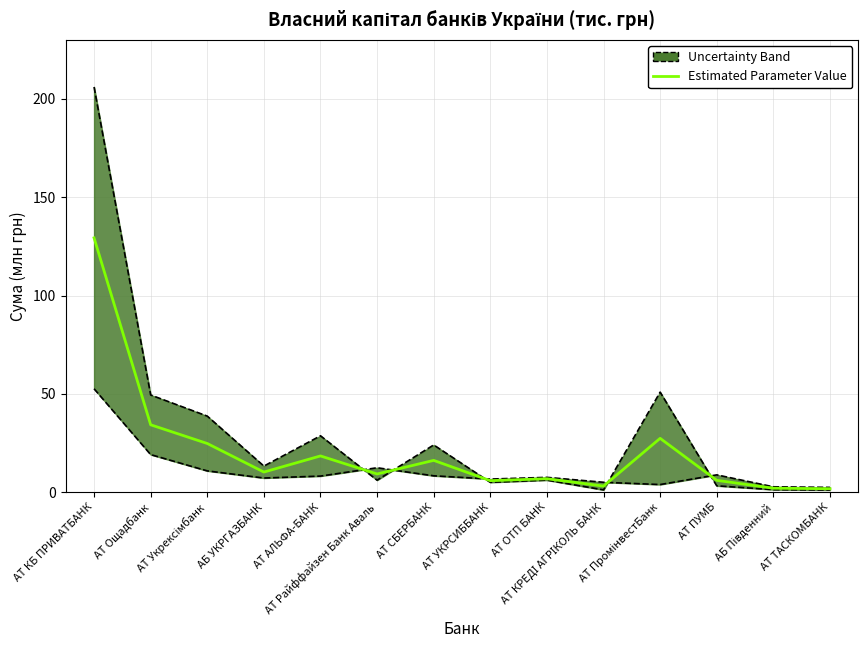

List the labels in order of value, smallest first.

АТ ТАСКОМБАНК, АБ Південний, АТ КРЕДІ АГРІКОЛЬ БАНК, АТ УКРСИББАНК, АТ ПУМБ, АТ ОТП БАНК, АТ Райффайзен Банк Аваль, АБ УКРГАЗБАНК, АТ СБЕРБАНК, АТ АЛЬФА-БАНК, АТ Укрексімбанк, АТ ПромінвестБанк, АТ Ощадбанк, АТ КБ ПРИВАТБАНК